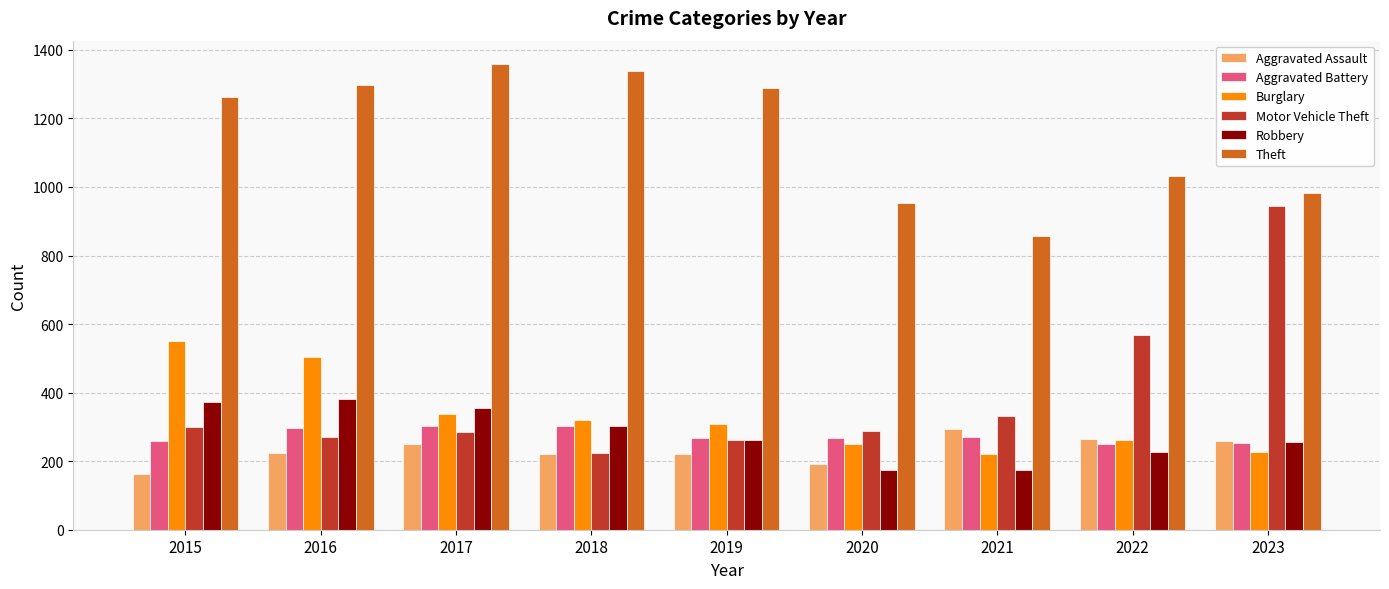

Is it true that Aggravated Assault equals 158 at 2021?

False